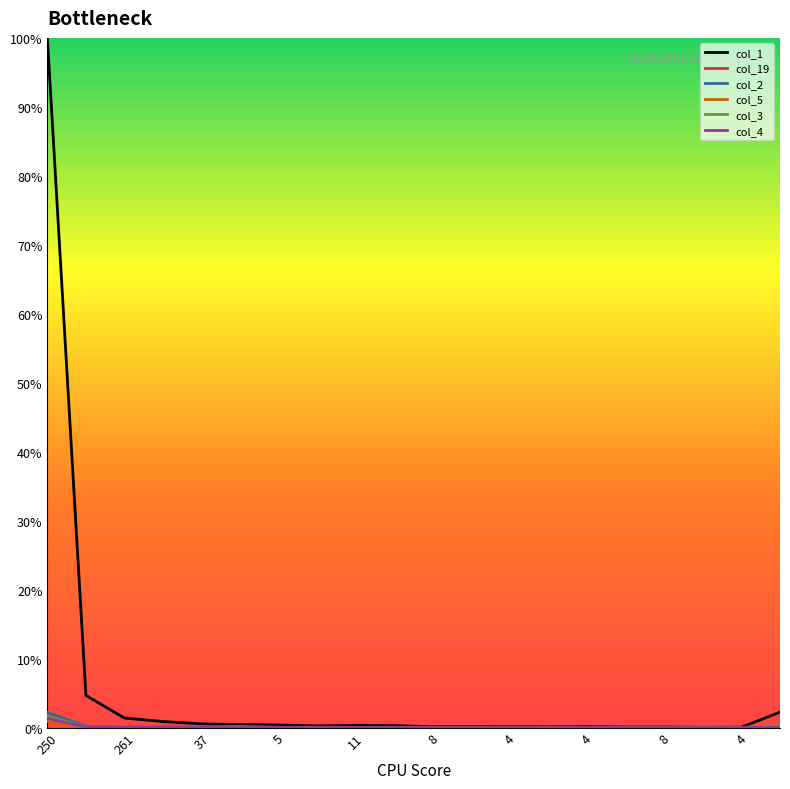

What is the highest value of the col_2 series?

2.2